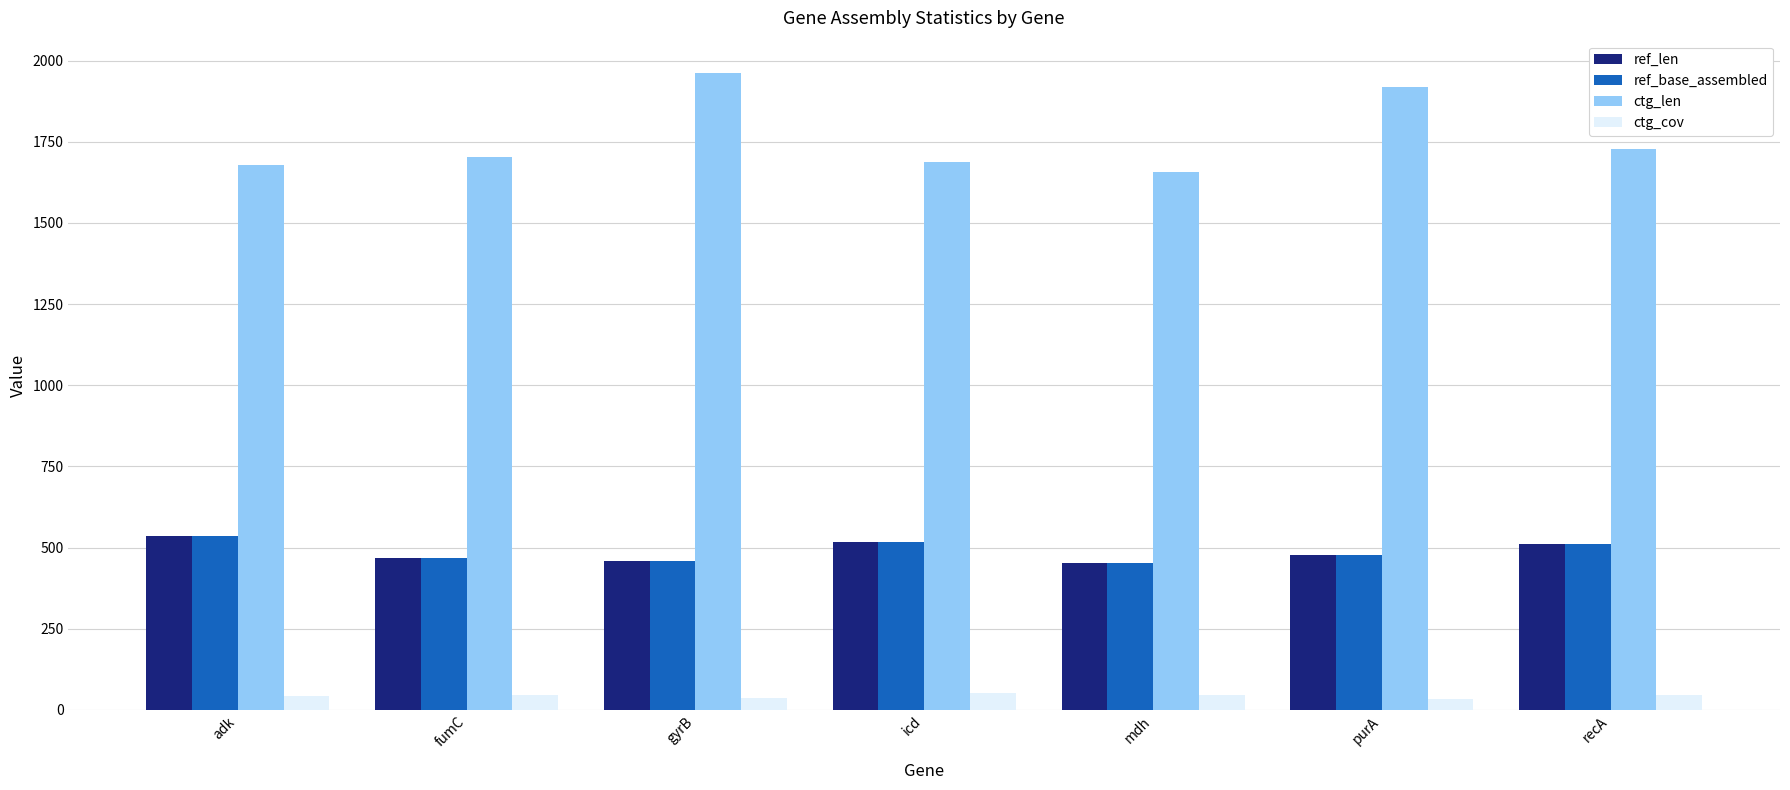

Which series has the largest total across all categories?

ctg_len